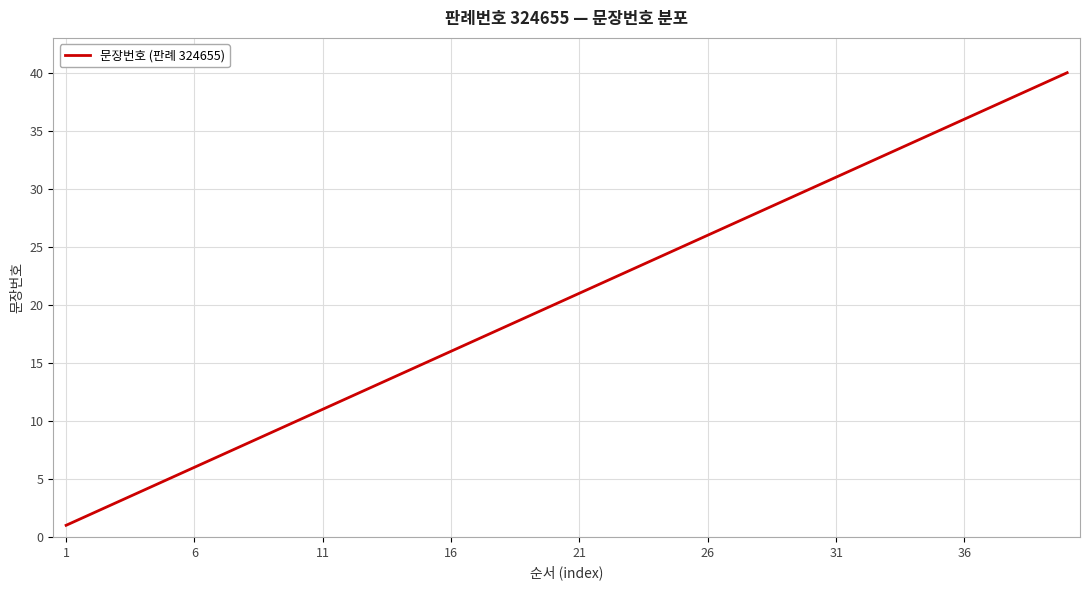

What is the maximum value shown in the chart?

40